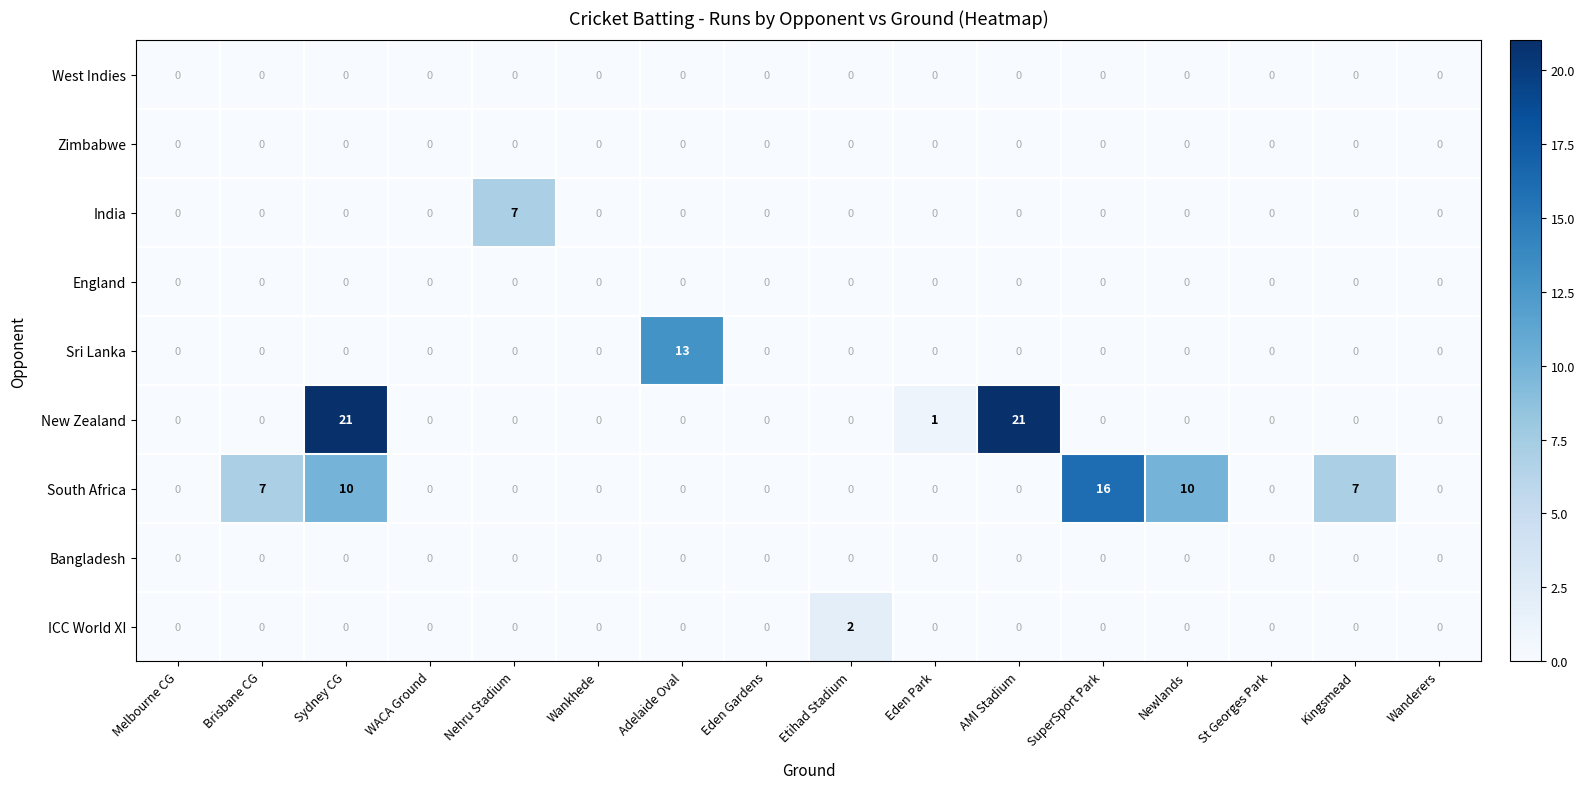

The value of South Africa at Sydney CG is 16. True or false?

False